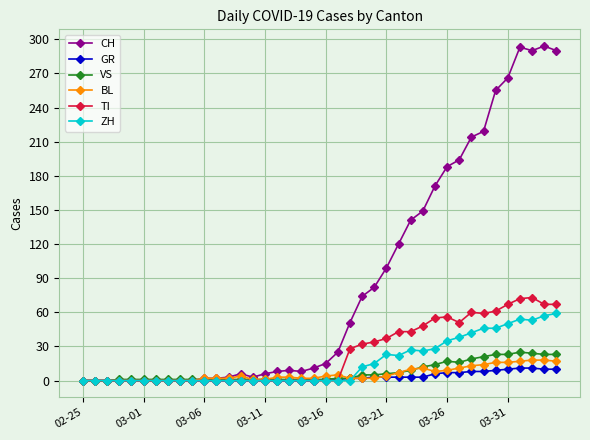

What is the sum of all VS values?

294